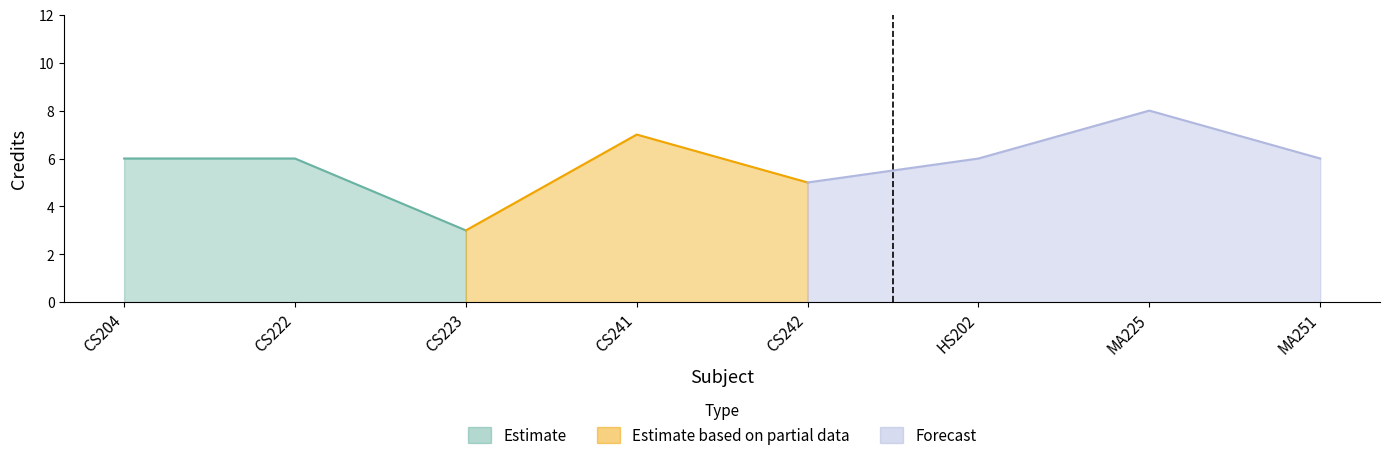

Approximately how many times larger is the value at CS242 compared to CS223?

1.7